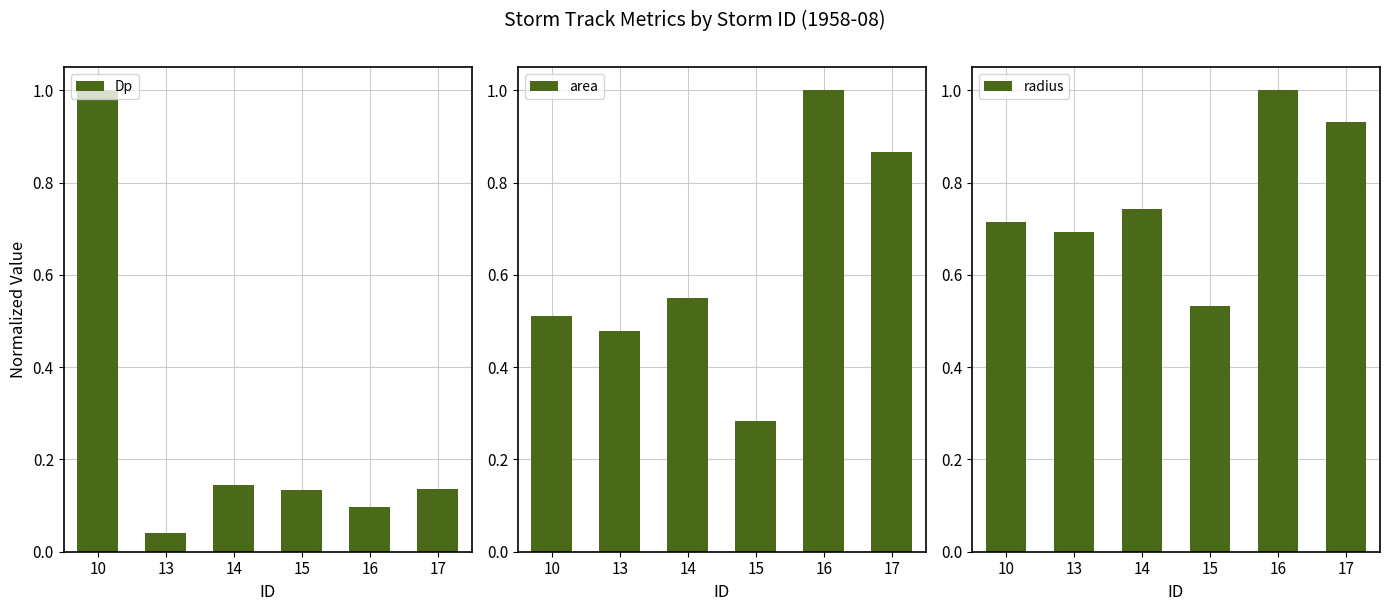

Is it true that area equals 0.3 at 15?

True